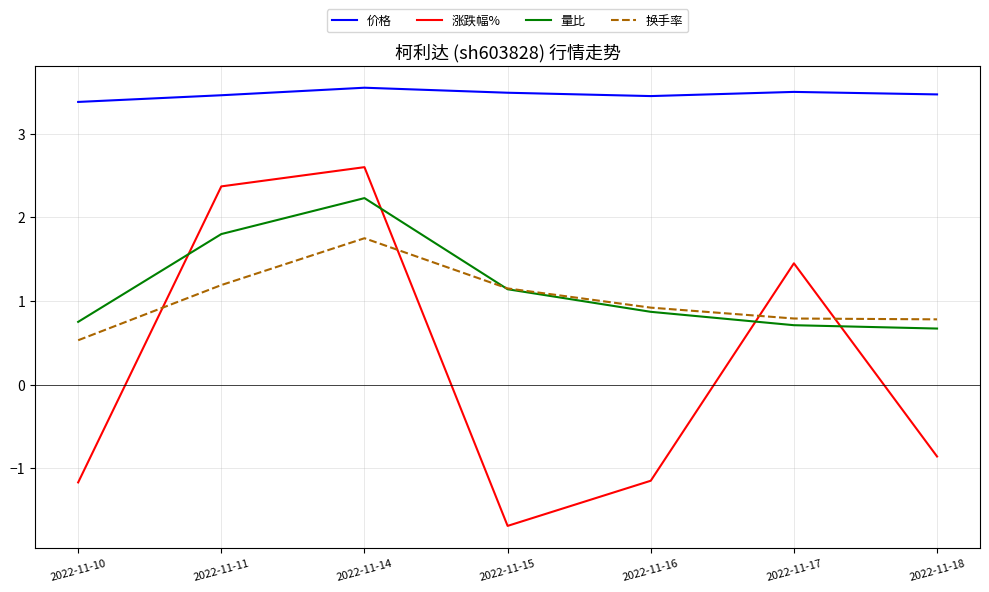

Count the number of data series in this chart.

4